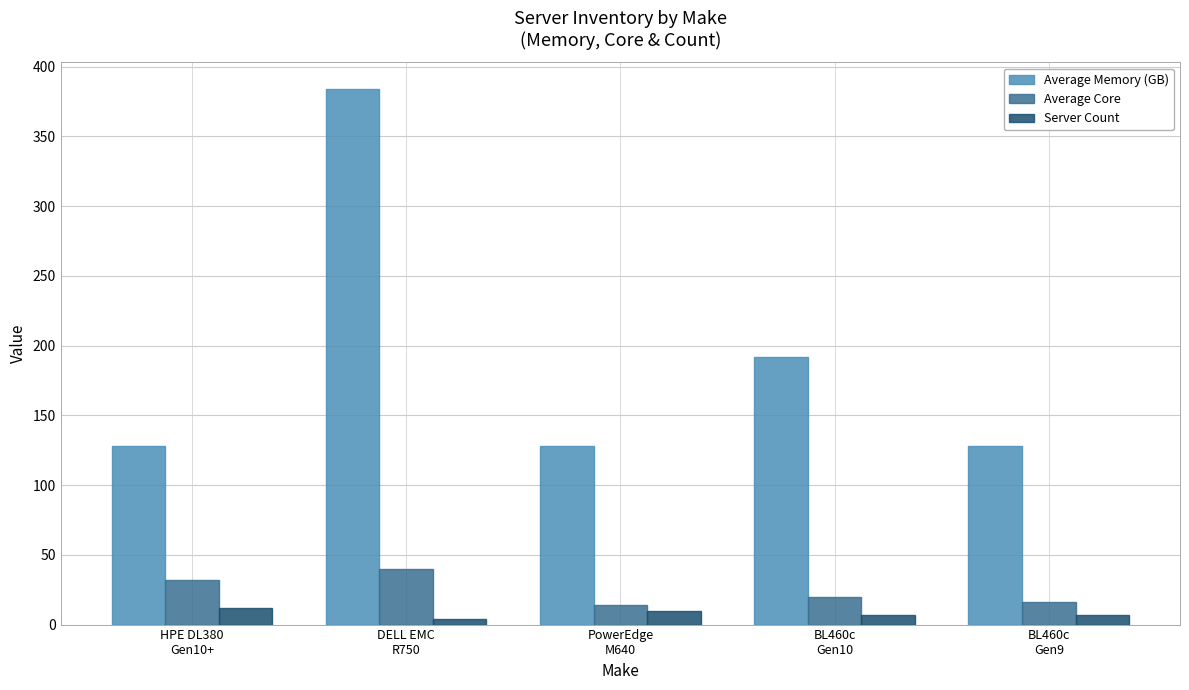

What position from the right is PowerEdge
M640?

3